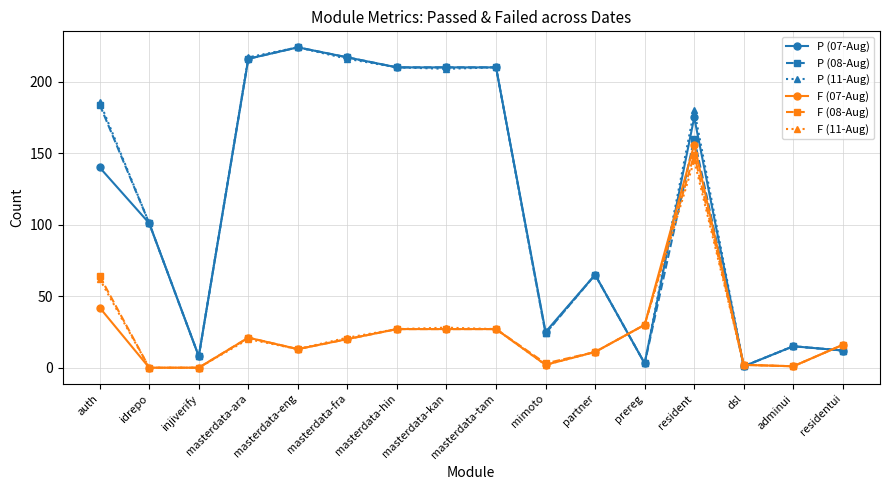

What is the difference between the F (11-Aug) values at injiverify and masterdata-fra?

21